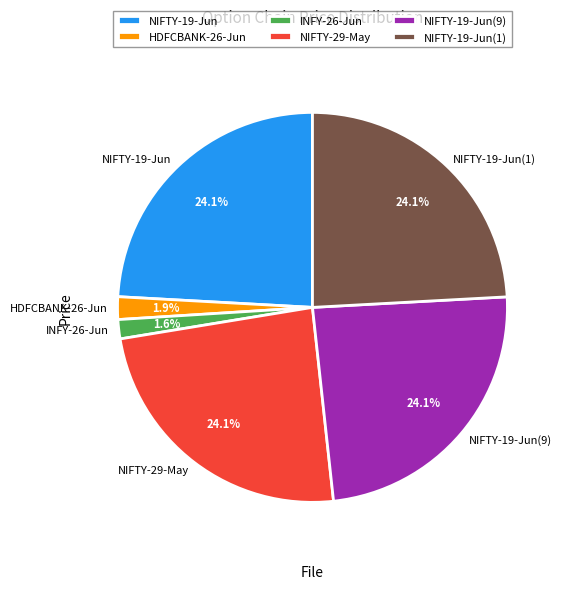

The INFY-26-Jun slice represents 2% of the pie. True or false?

True